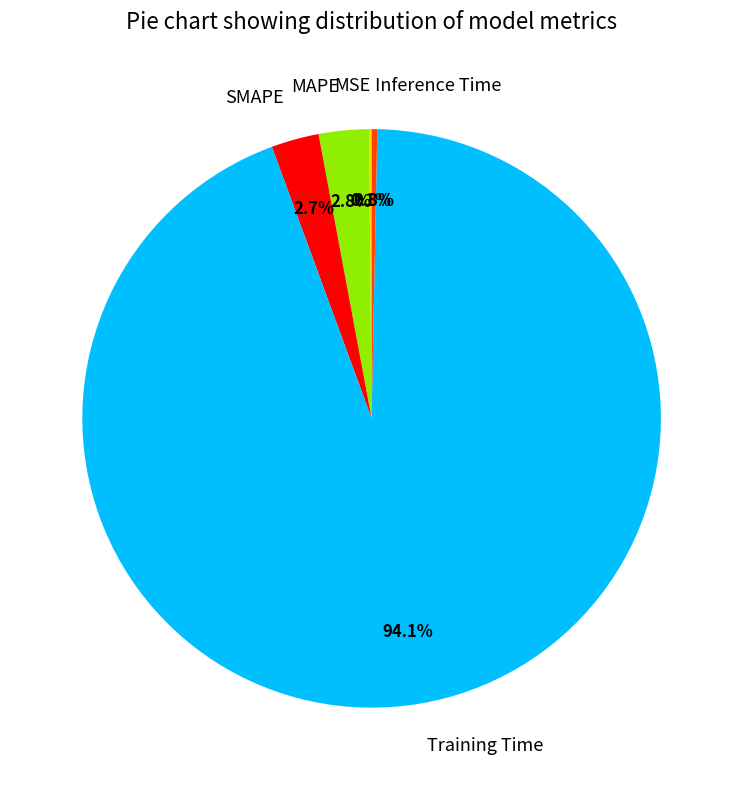

To the nearest percent, what is the average slice percentage?

20%